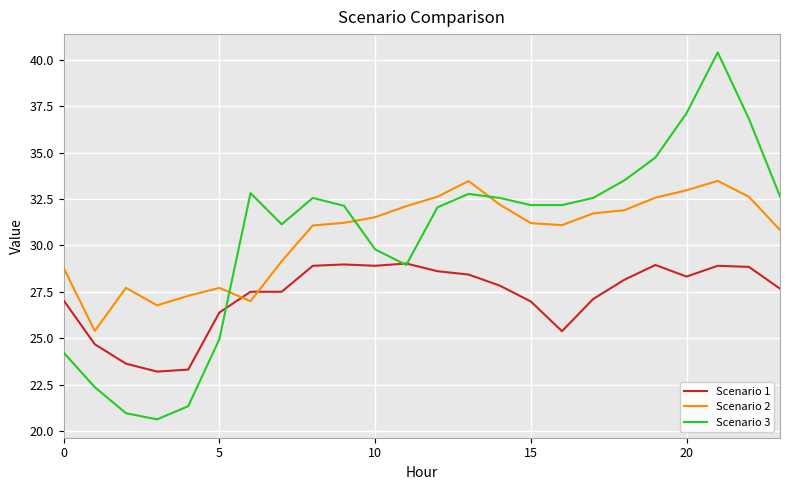

What is the average value of the Scenario 3 series?

30.5